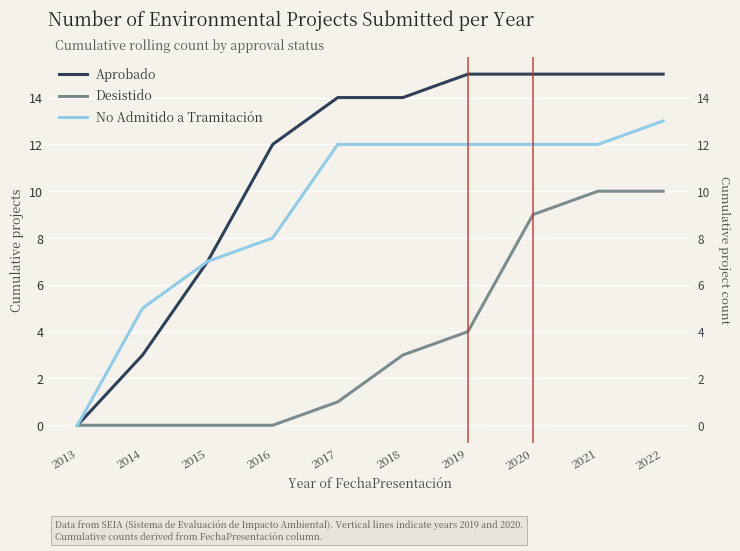

At which category is the sum across all series the highest?

2022